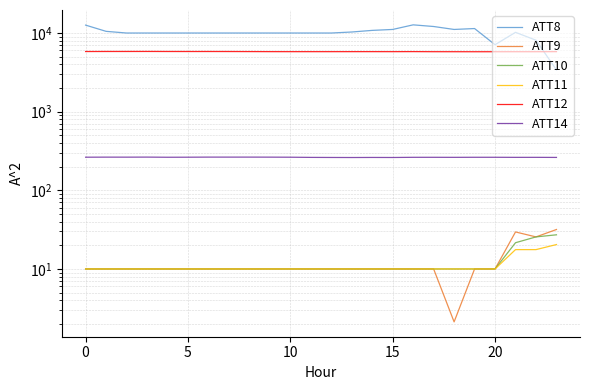

What are all the series names shown in the legend?

ATT8, ATT9, ATT10, ATT11, ATT12, ATT14